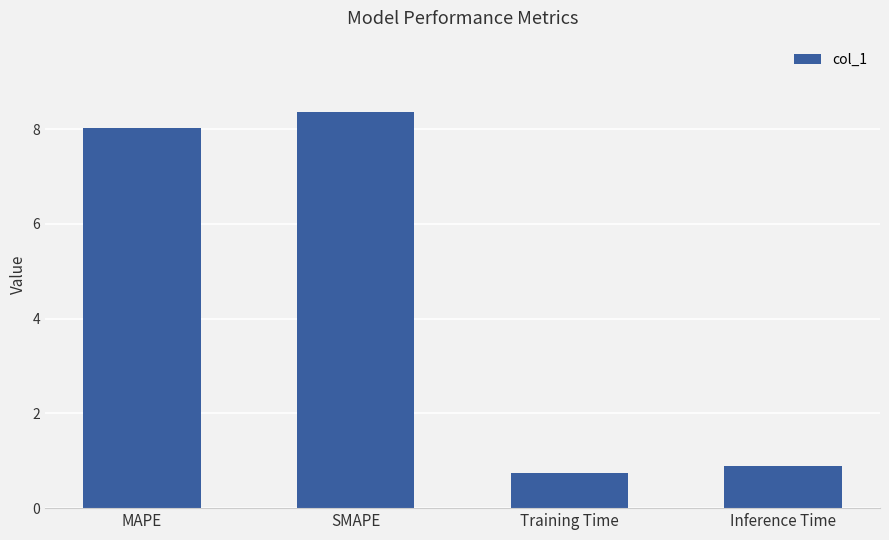

How many bars are there in total?

4